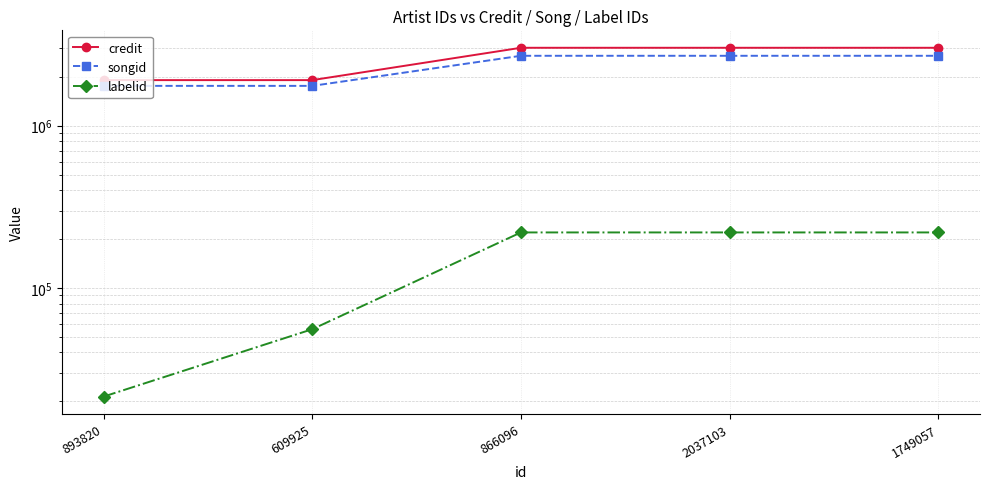

How many lines are shown in the chart?

3